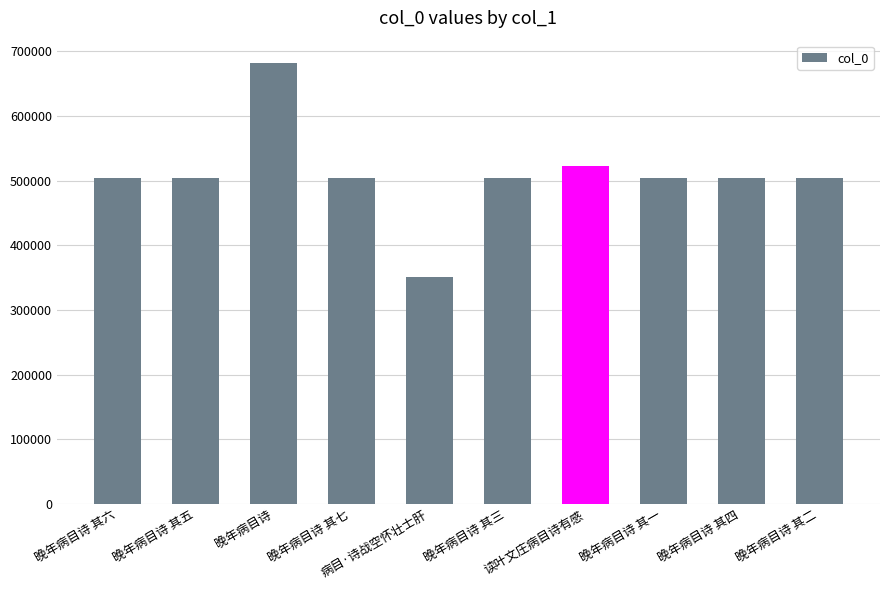

What position from the right is 晚年病目诗 其七?

7